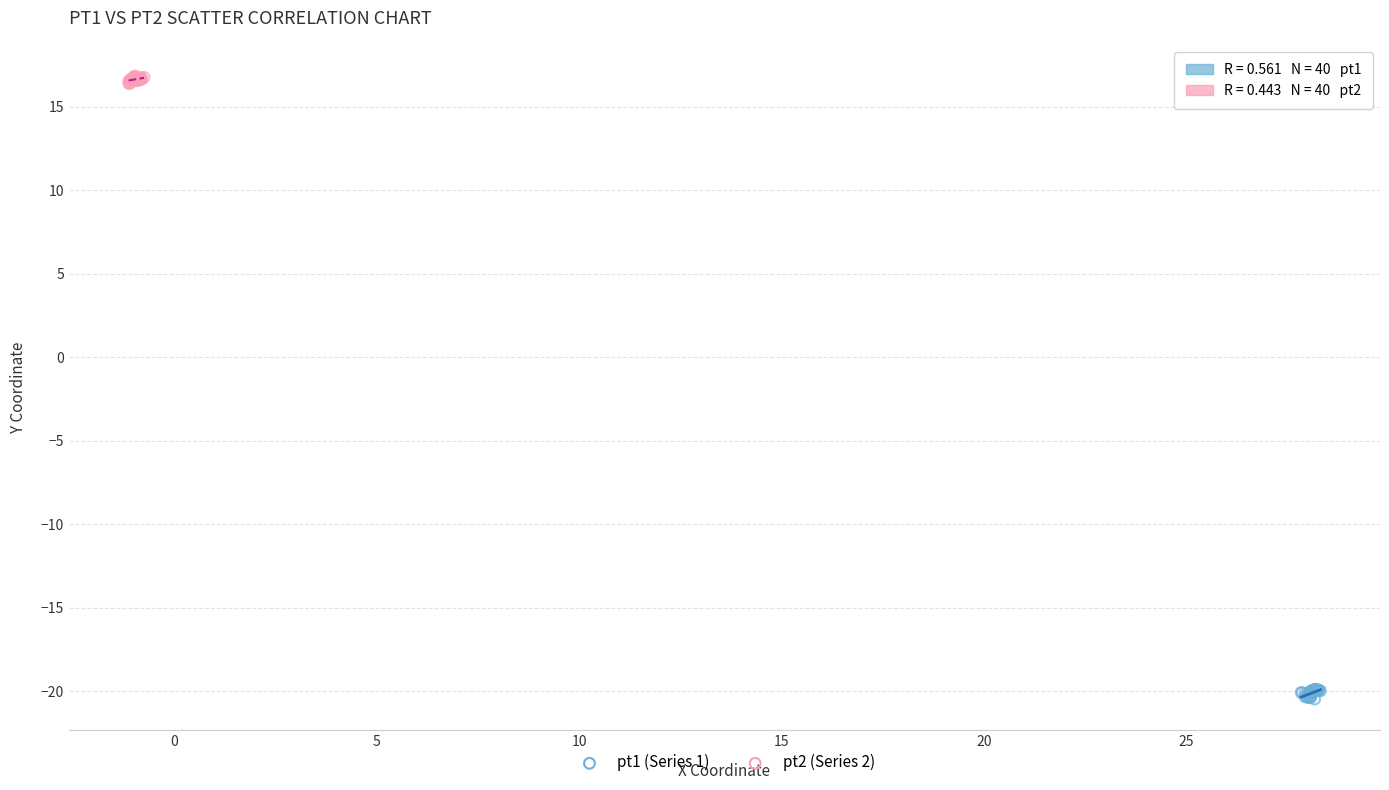

Which series reaches the maximum Y coordinate?

pt2 (Series 2)